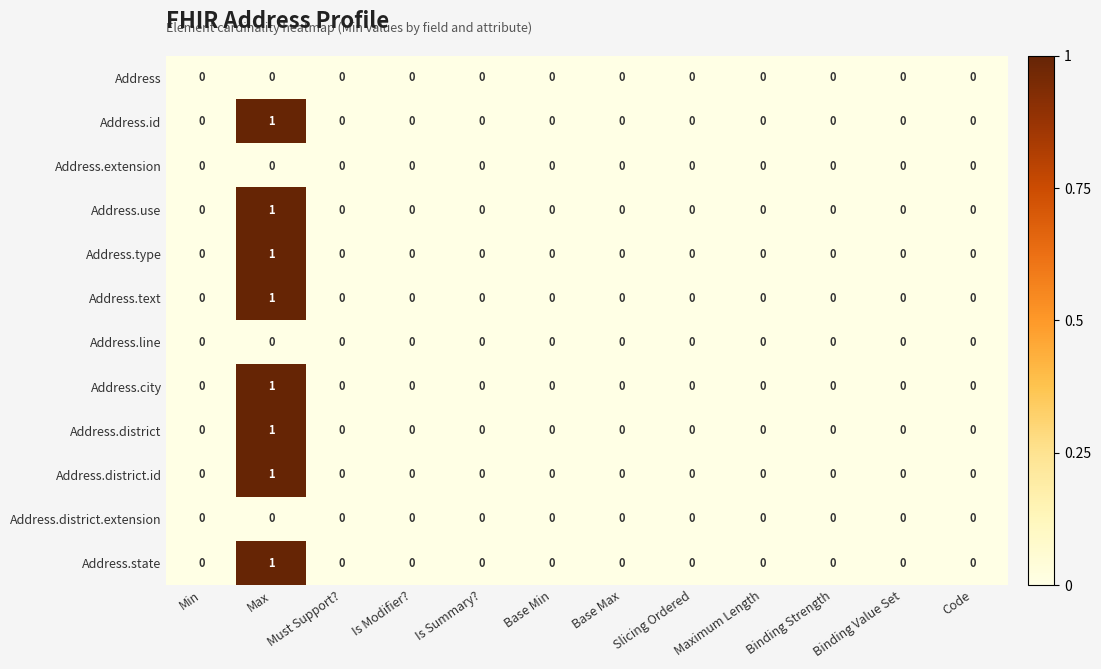

Count the Address.use values in the range 0 to 1.

12